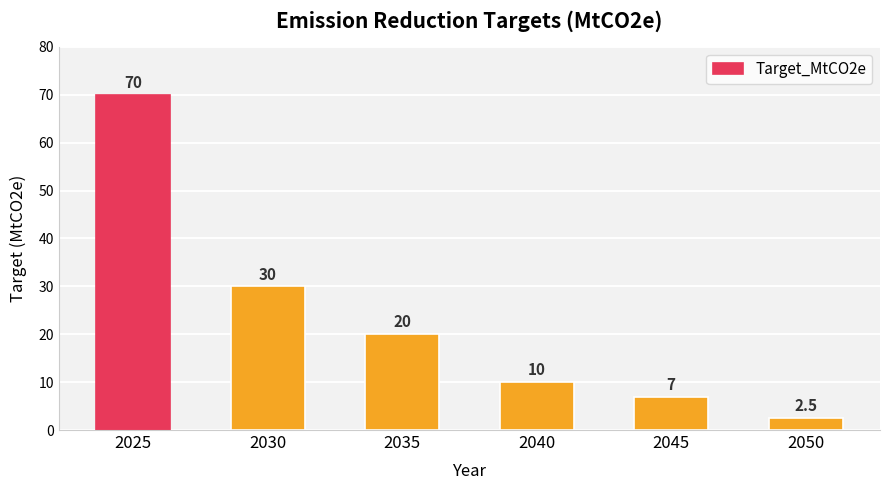

How many categories are shown in the chart?

6